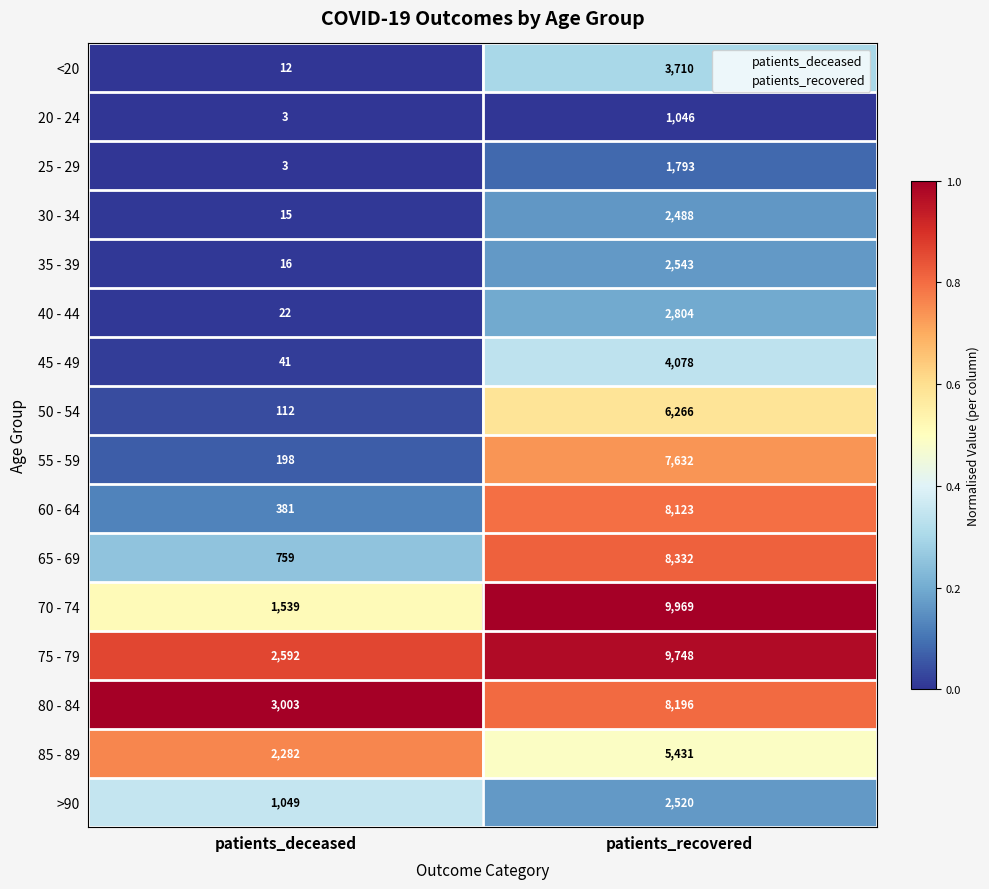

Where is 55 - 59 nearest to the value 3915?

patients_deceased